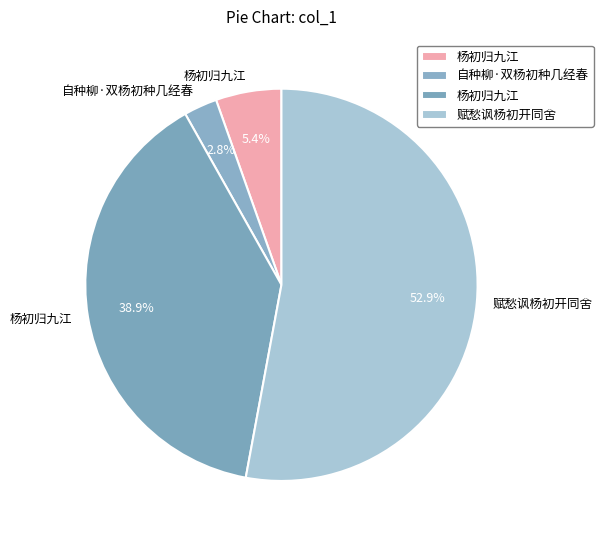

How many slices are in this pie chart?

4